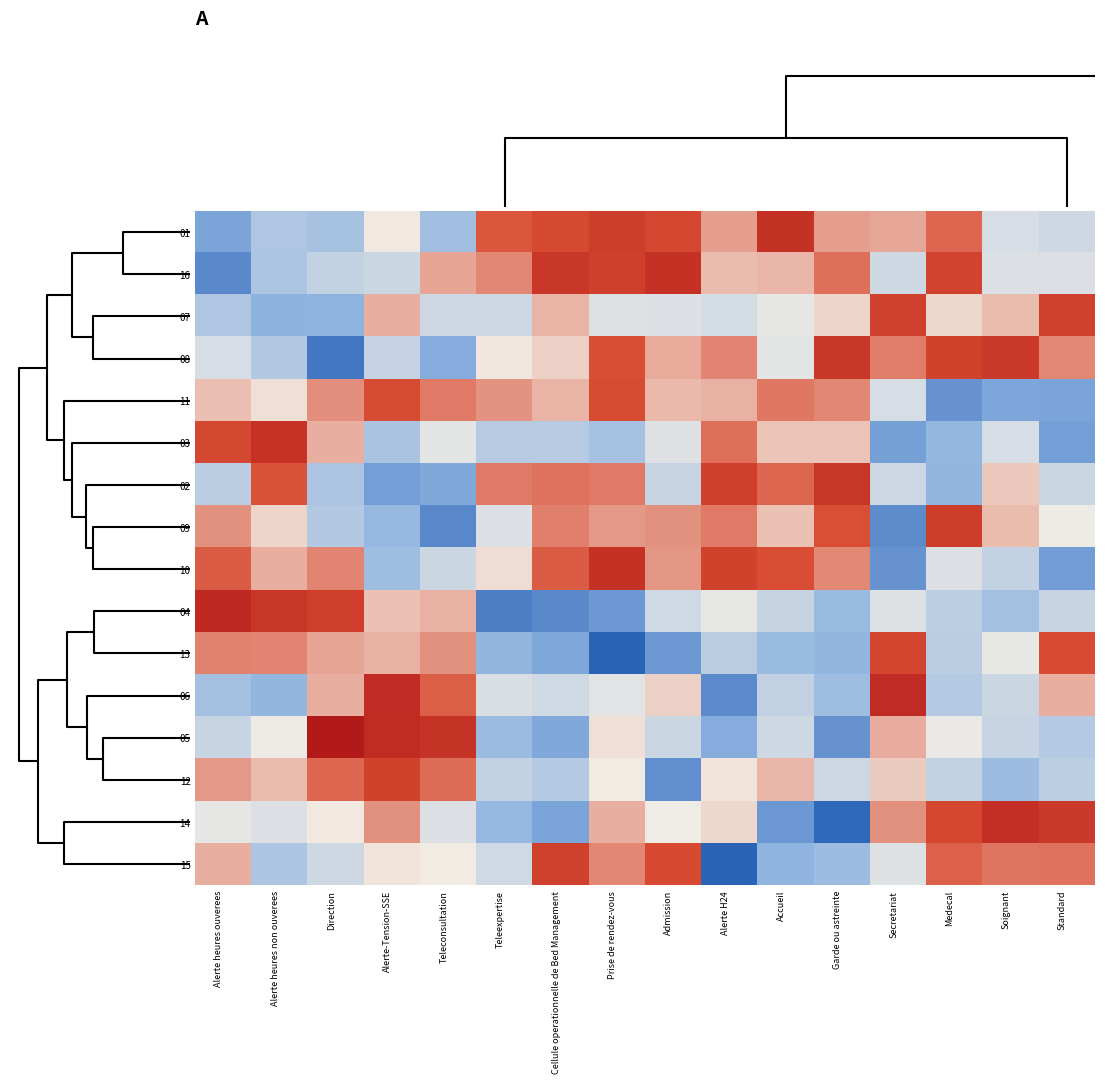

Count the number of data series in this chart.

16